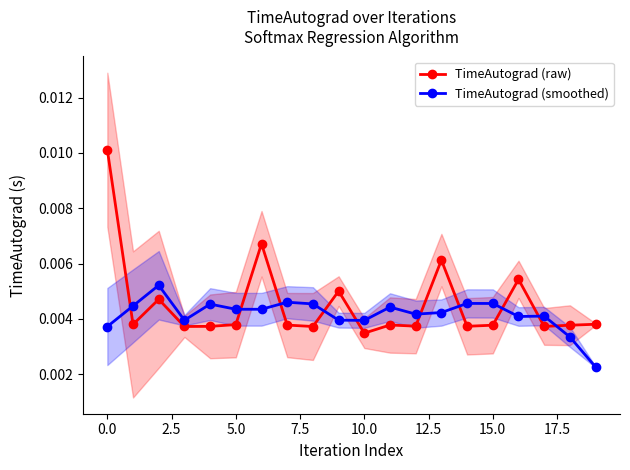

Count the TimeAutograd (raw) values in the range 0 to 1.

20